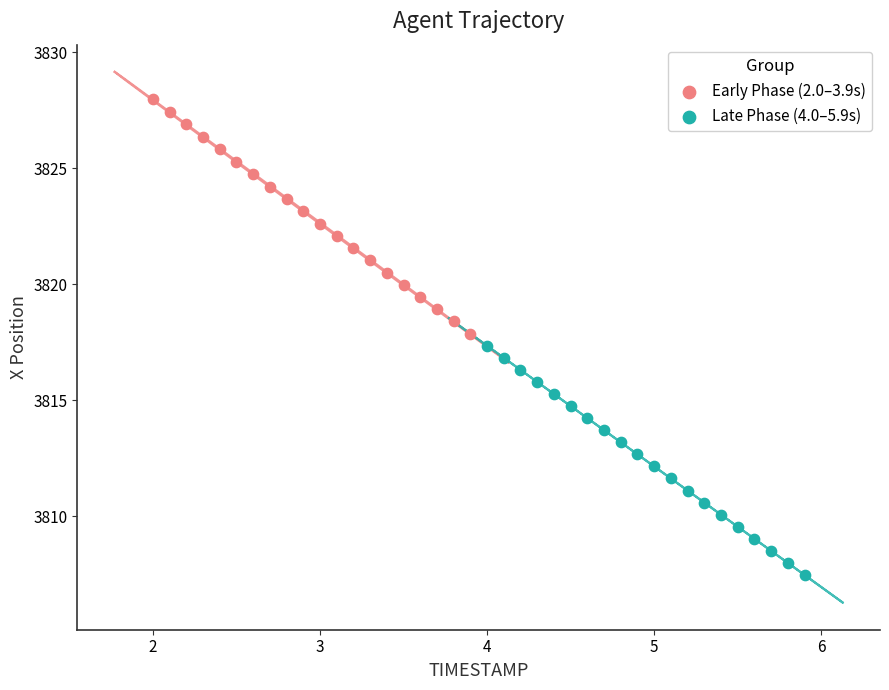

Which series contains the lowest Y value?

Late Phase (4.0–5.9s)